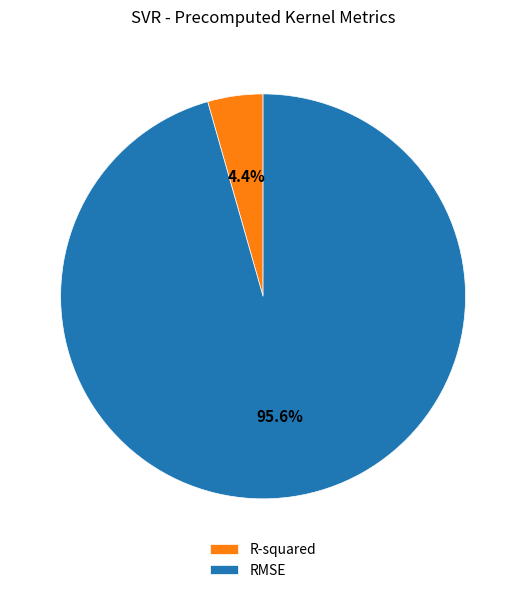

Which category has the smallest portion of the pie?

R-squared